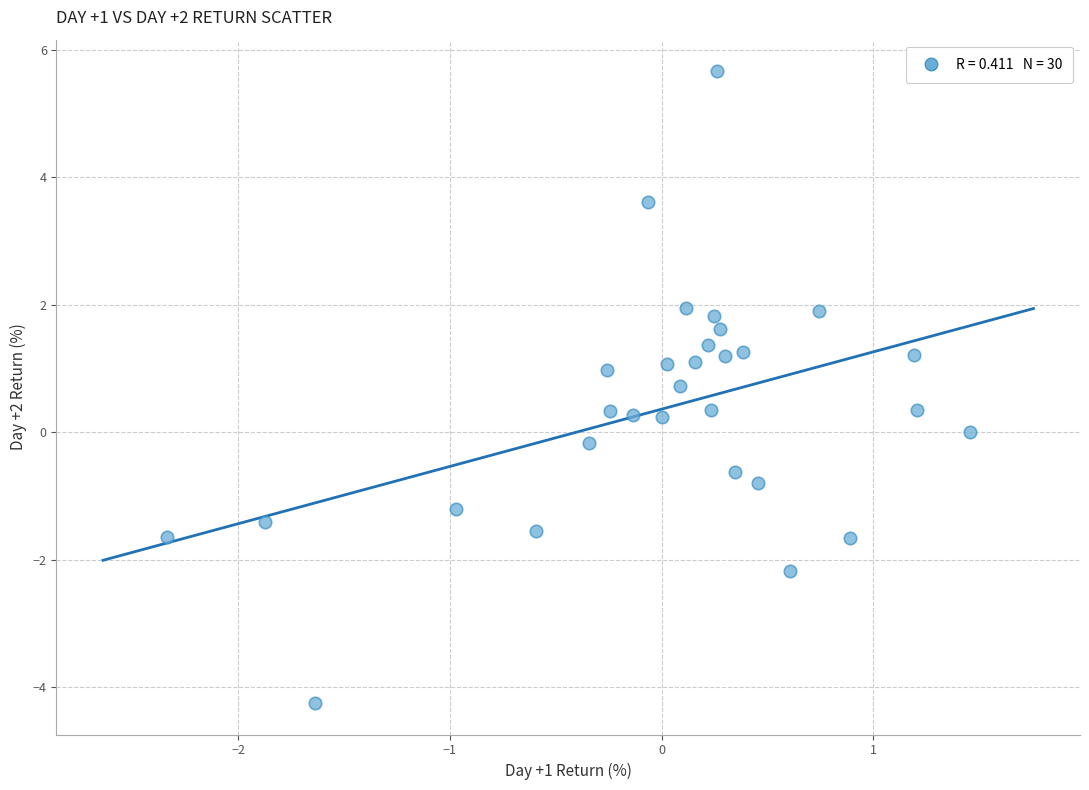

What is the range of X values (max minus min)?

3.8